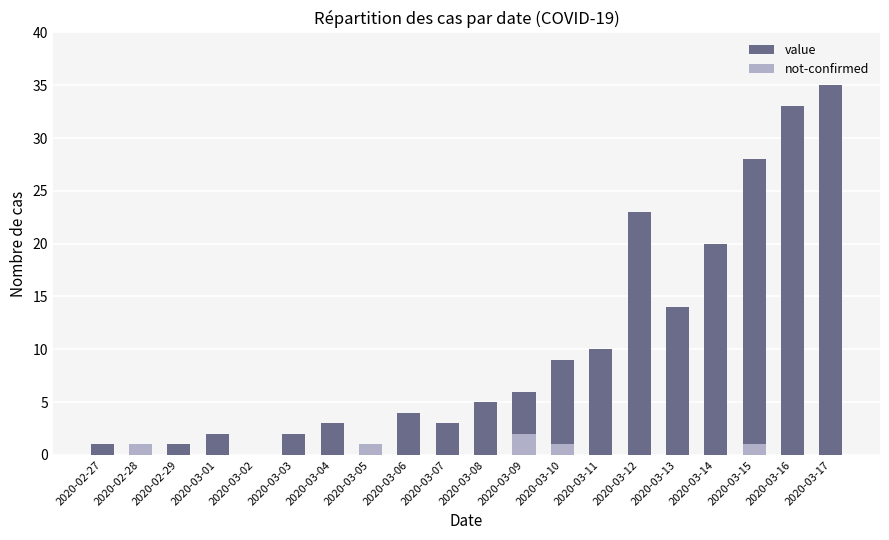

What is the maximum value shown in the chart?

35